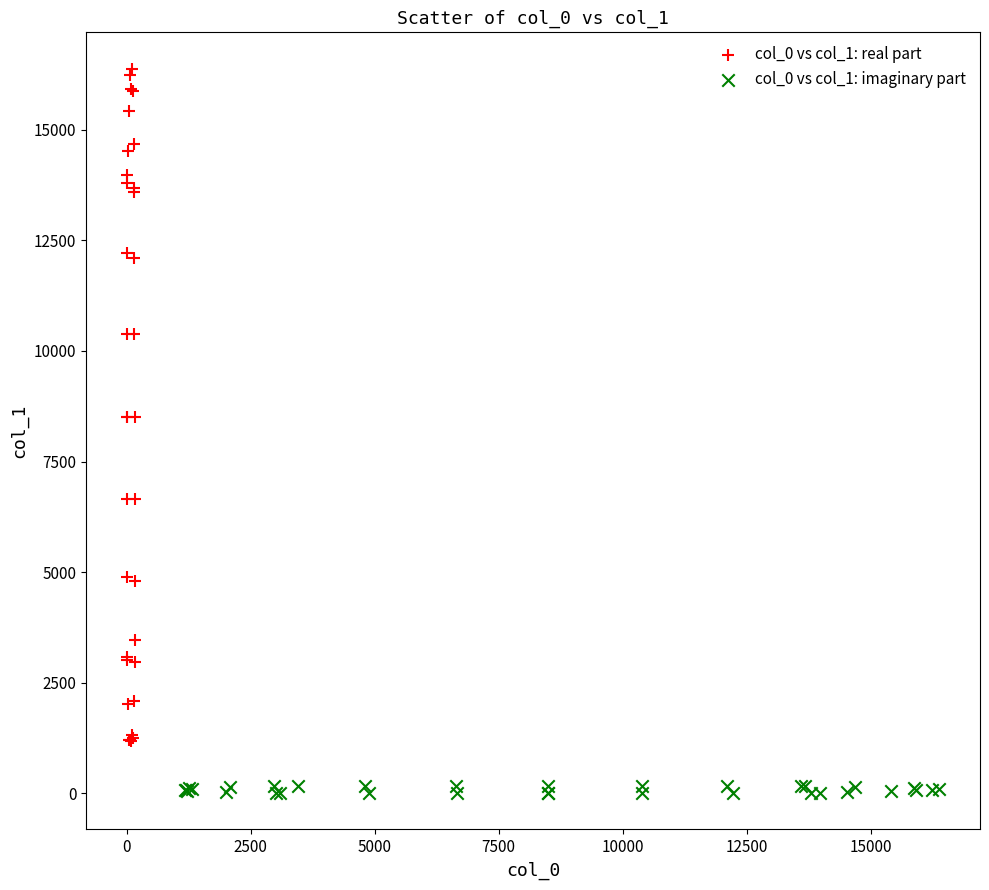

Which series has the largest Y range (max minus min)?

col_0 vs col_1: real part